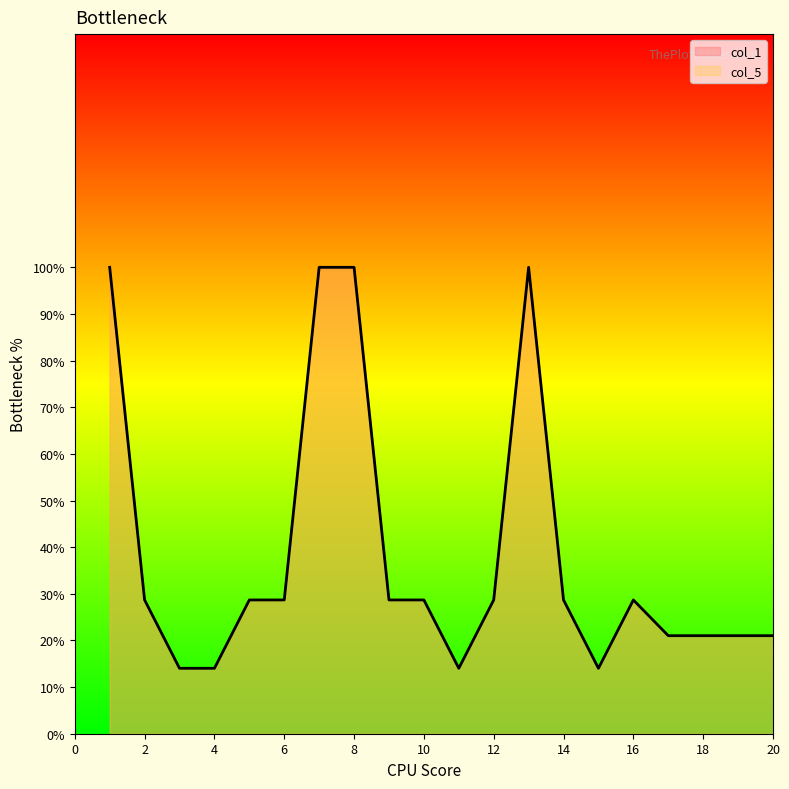

What is the lowest value of the col_5 series?

14.0